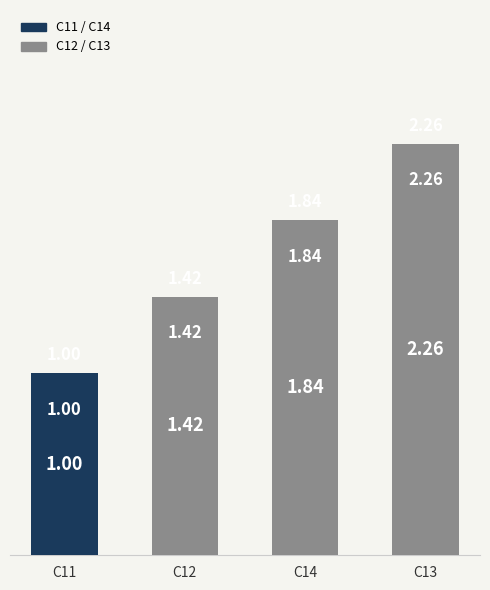

Count the number of values greater than 1.

3